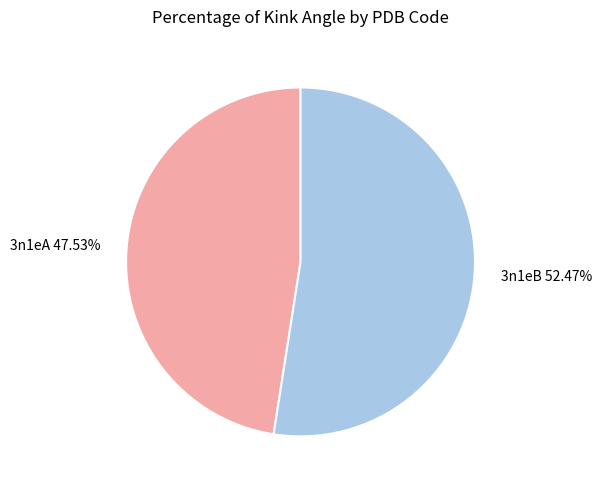

Does 3n1eB represent more than half of the total?

Yes